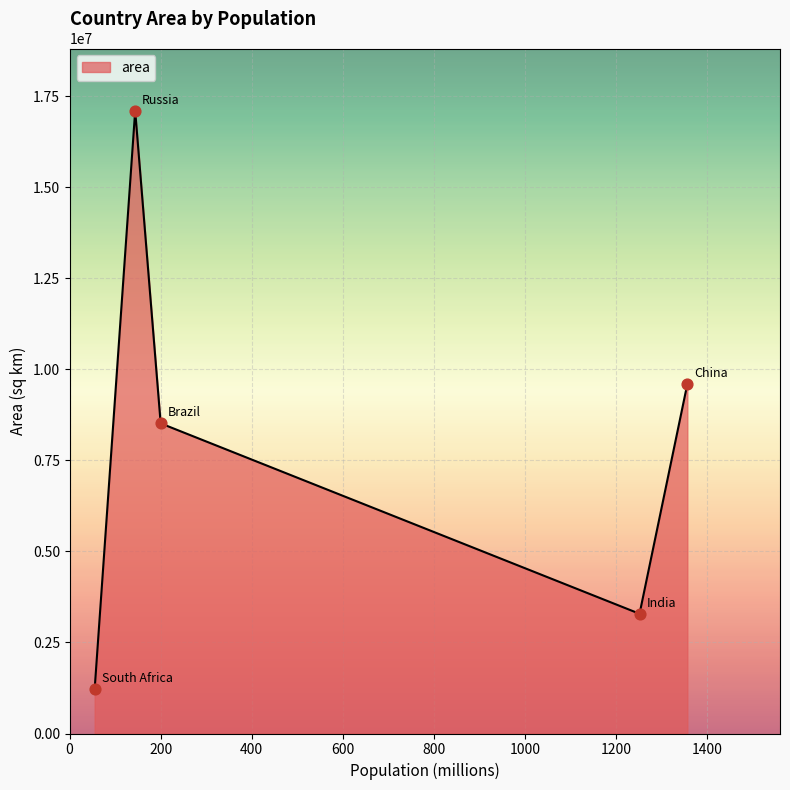

What is the sum of all values?

39719597